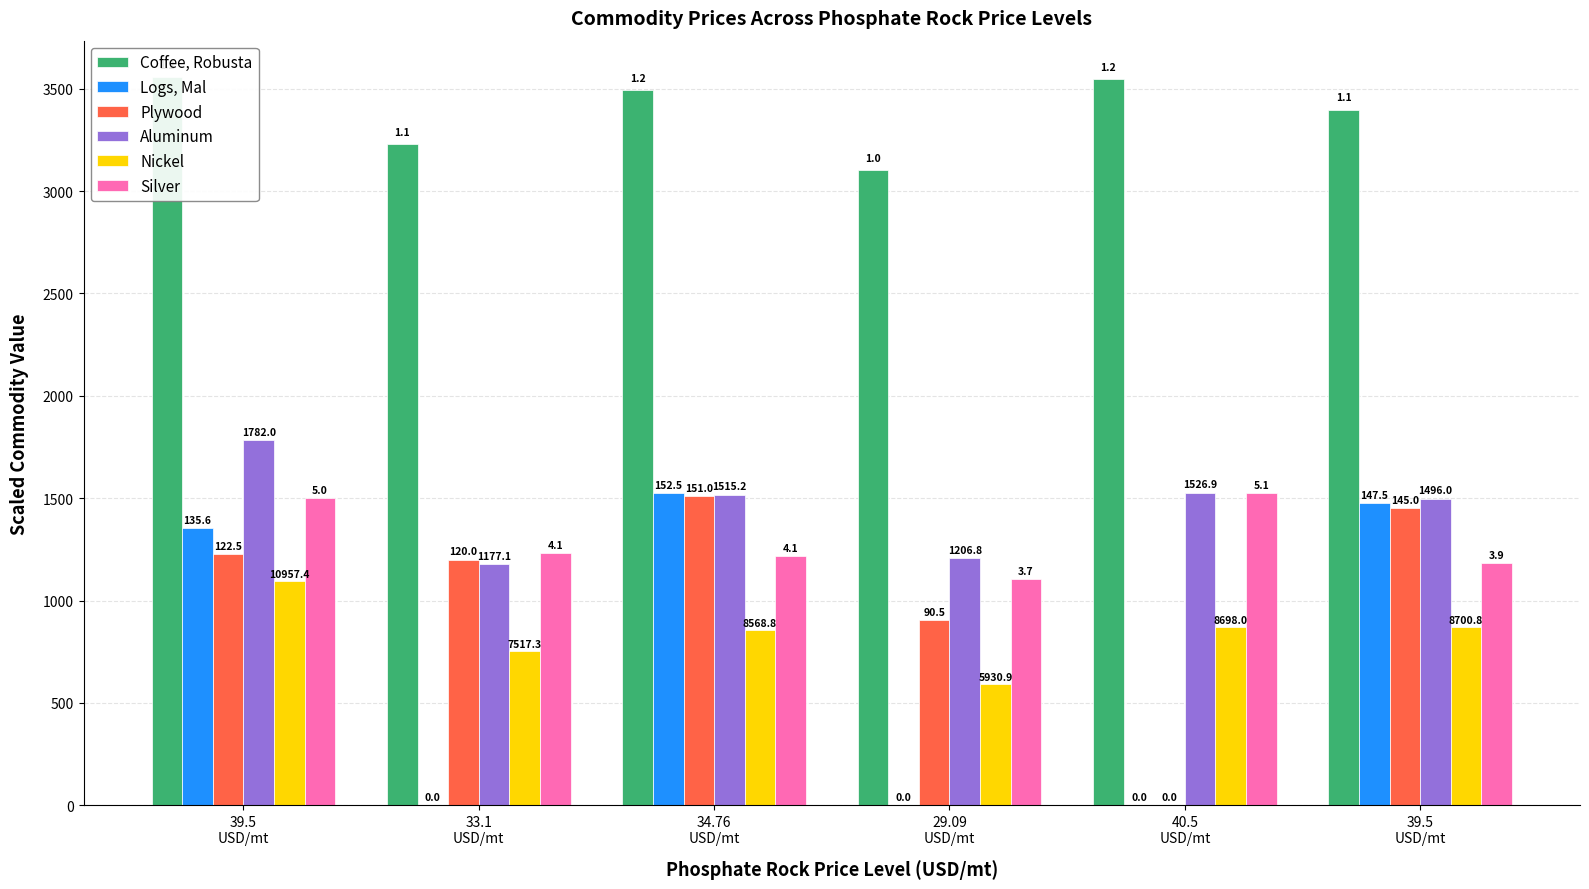

Reading left to right, what are all the values shown in this chart?

Coffee, Robusta: 3556.8	3229.5	3494.1	3102.0	3546.3	3397.2
Logs, Mal: 1356.0	0.0	1525.0	0.0	0.0	1475.0
Plywood: 1225.0	1200.0	1510.0	905.0	0.0	1450.0
Aluminum: 1782.0	1177.1	1515.2	1206.8	1526.9	1496.0
Nickel: 1095.7	751.7	856.9	593.1	869.8	870.1
Silver: 1502.4	1233.0	1215.5	1105.0	1523.7	1182.8